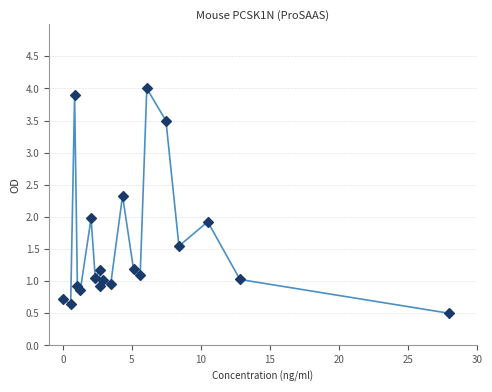

What is the range of Y values (max minus min)?

3.5